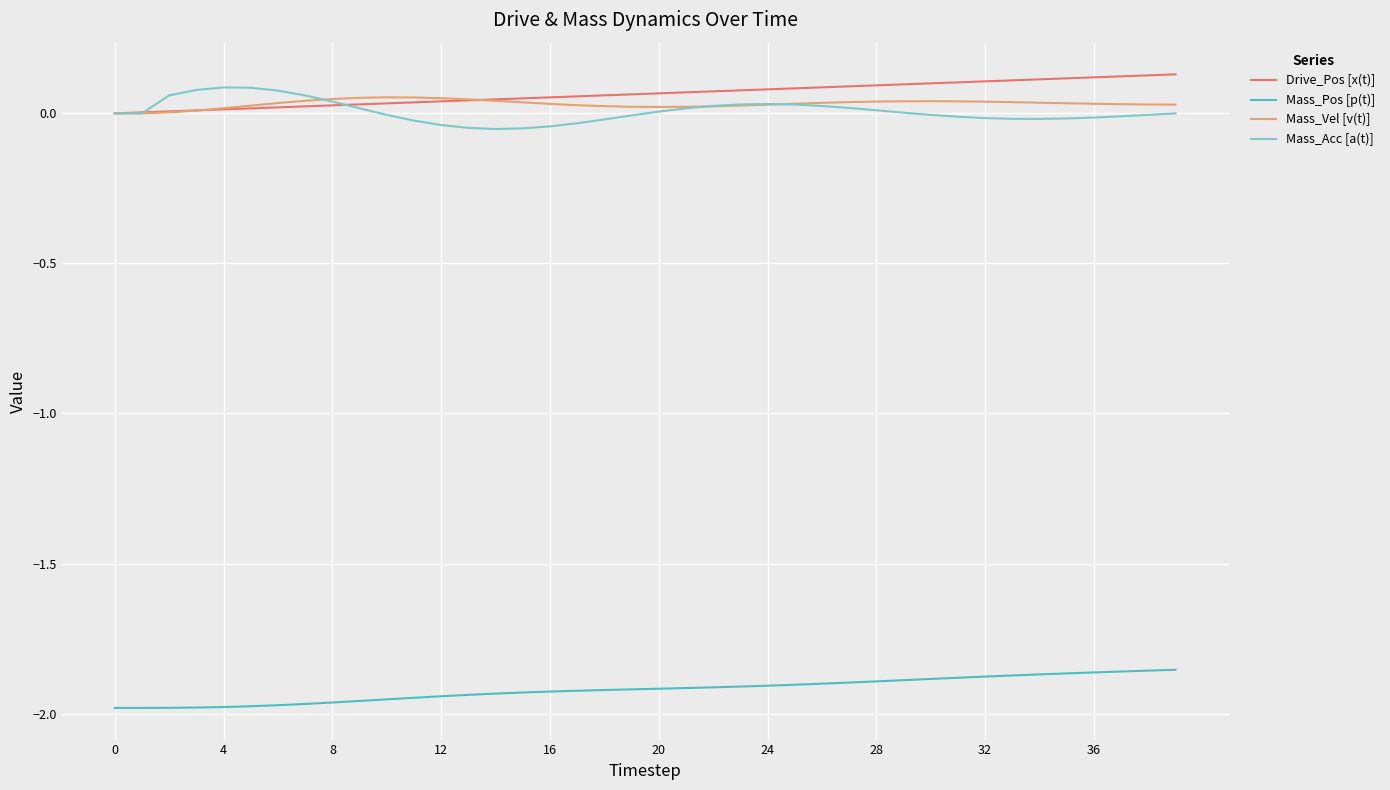

Count the number of categories in the chart.

40